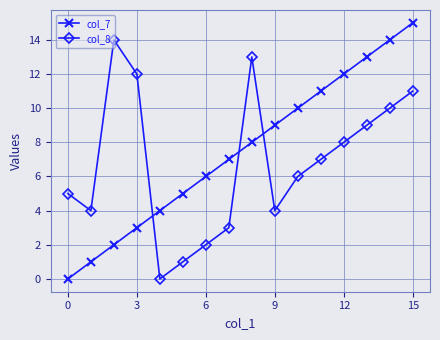

In col_8, how many points are lower than both neighbors (excluding endpoints)?

3